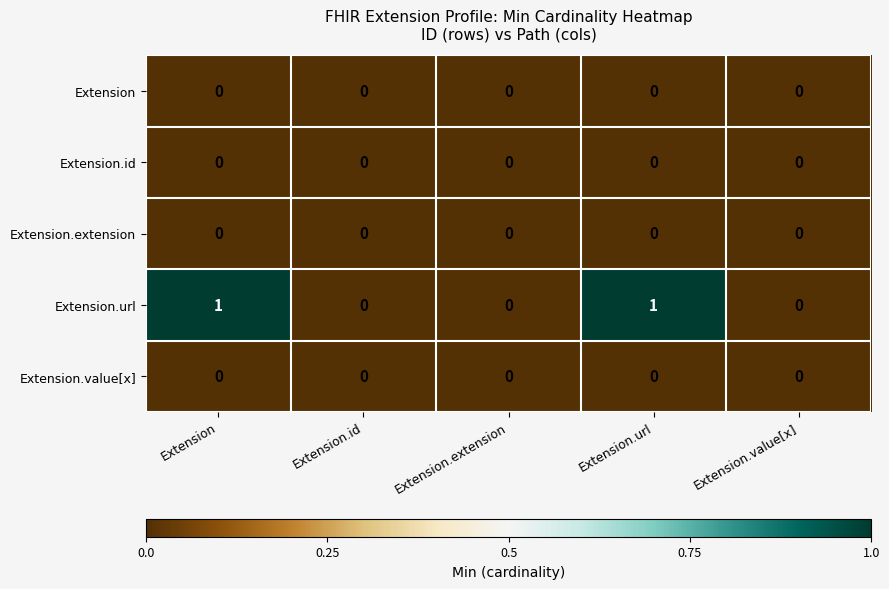

Is it true that Extension.value[x] equals 0 at Extension.id?

True